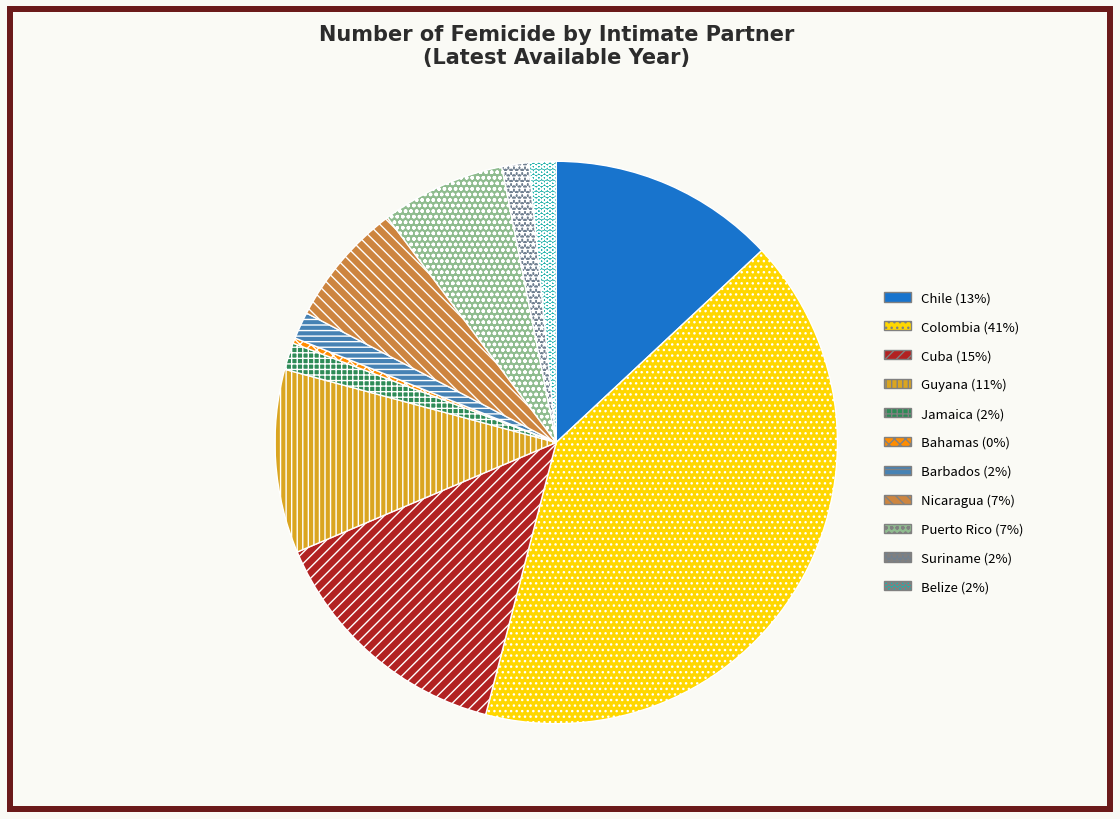

Is there a majority slice in this chart?

No